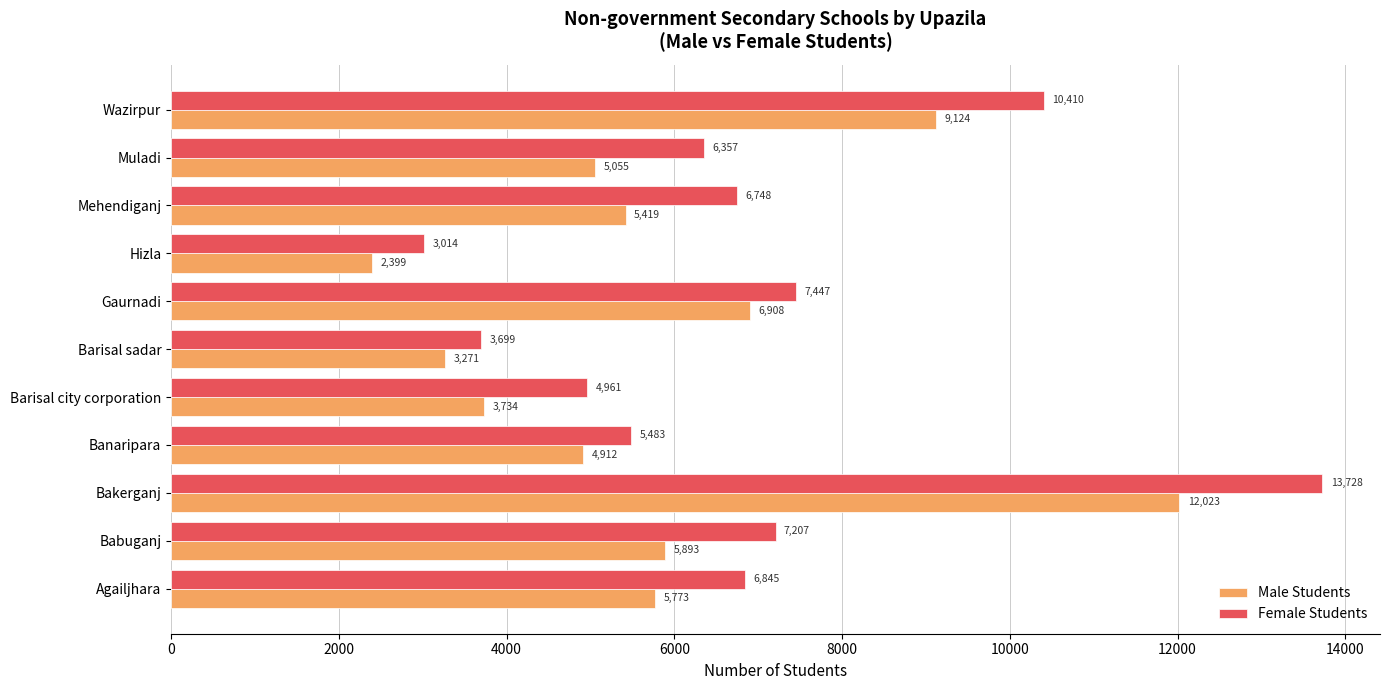

Which series has the largest range (max minus min)?

Female Students